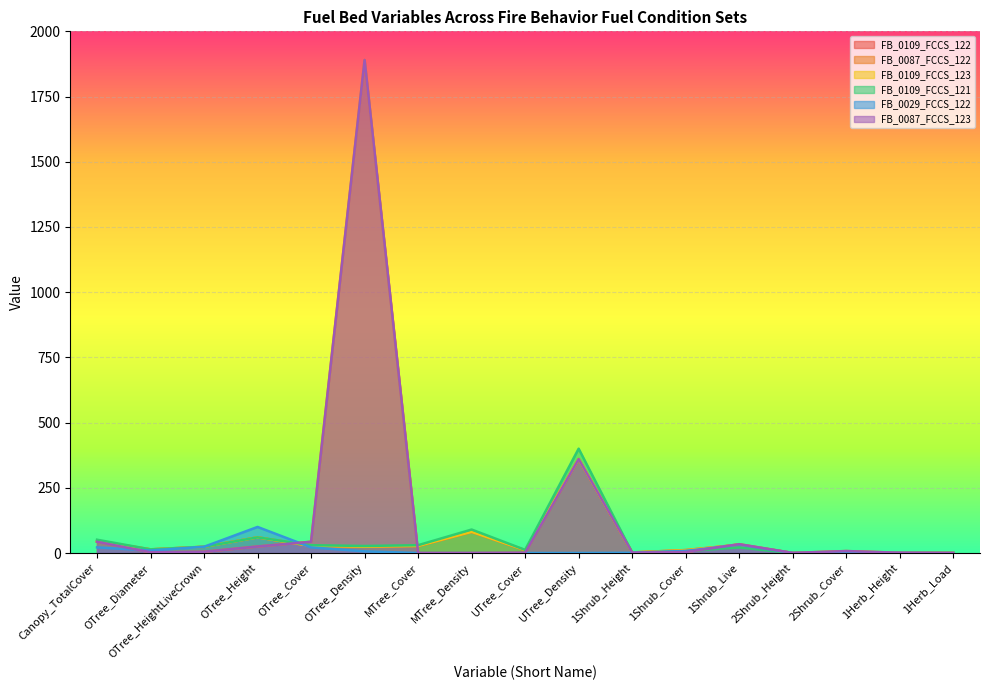

Rank the series by their maximum value, from highest to lowest.

FB_0087_FCCS_122, FB_0087_FCCS_123, FB_0109_FCCS_121, FB_0109_FCCS_122, FB_0109_FCCS_123, FB_0029_FCCS_122